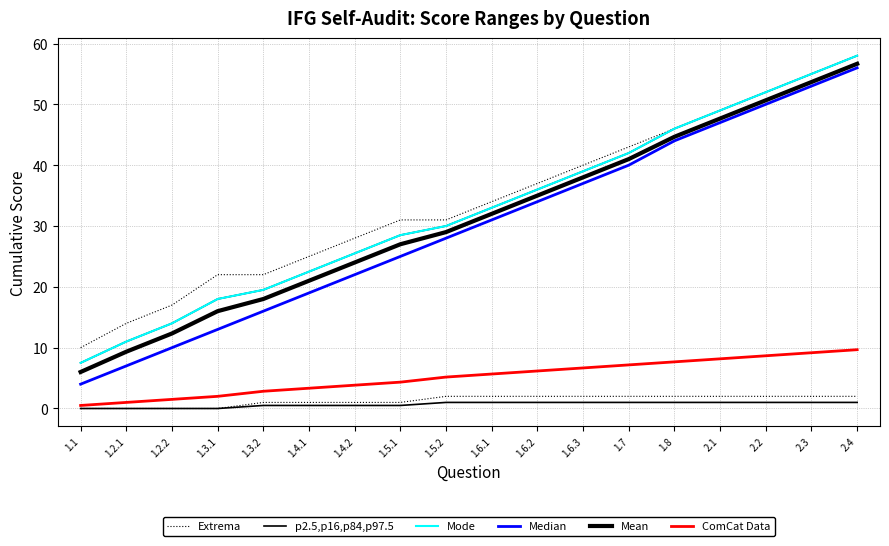

What is the sum of all ComCat Data values?

93.5